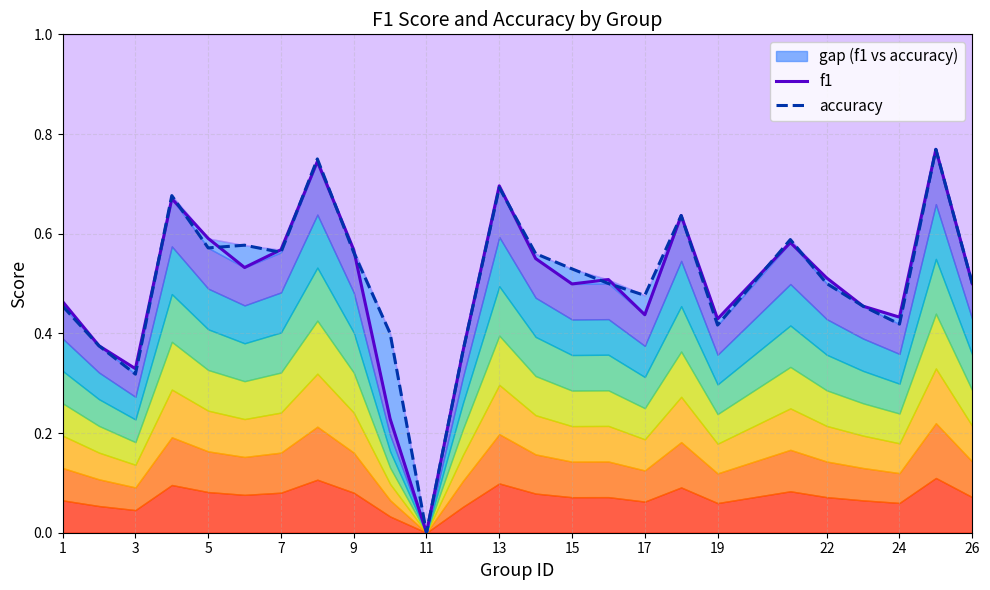

Count the number of categories in the chart.

25